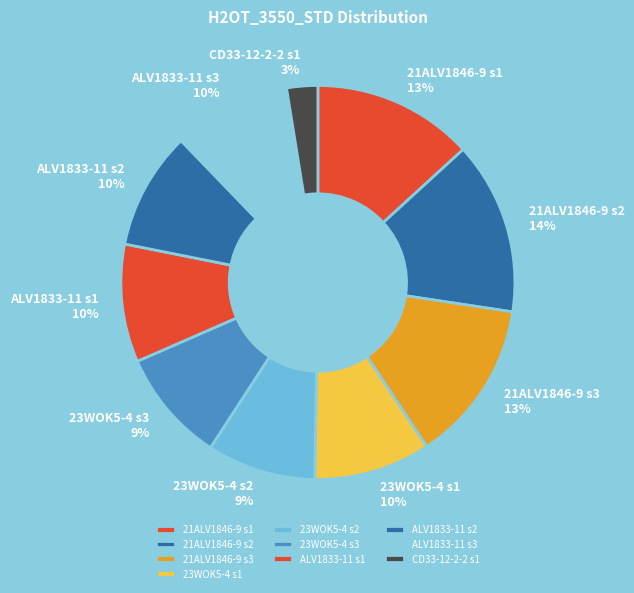

To the nearest percent, what is the average slice percentage?

10%